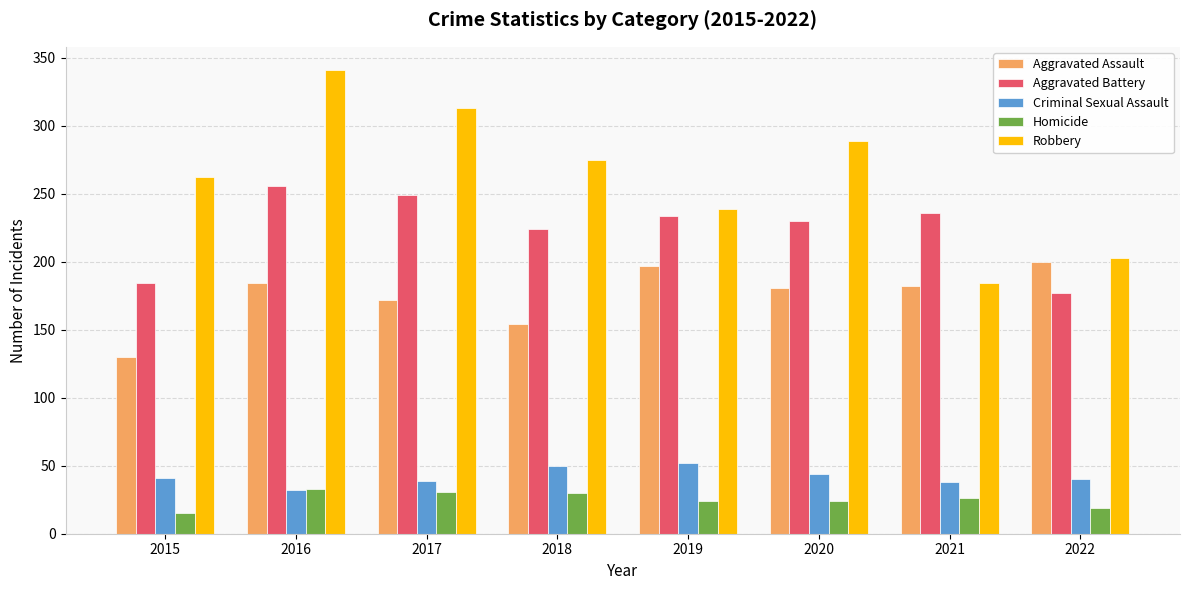

What is the value of the Aggravated Assault bar at the 5th from the left?

197